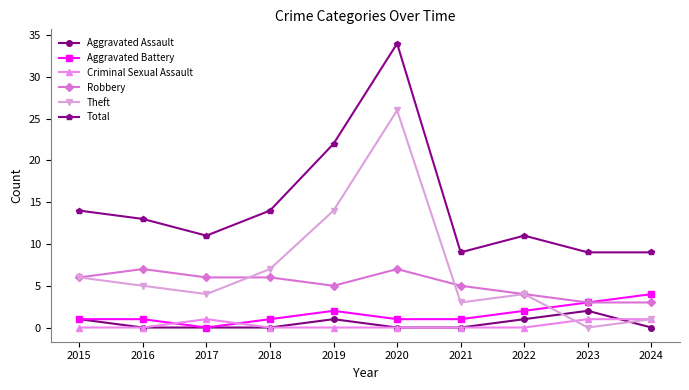

What is the difference between the maximum and minimum values in the Total series?

25